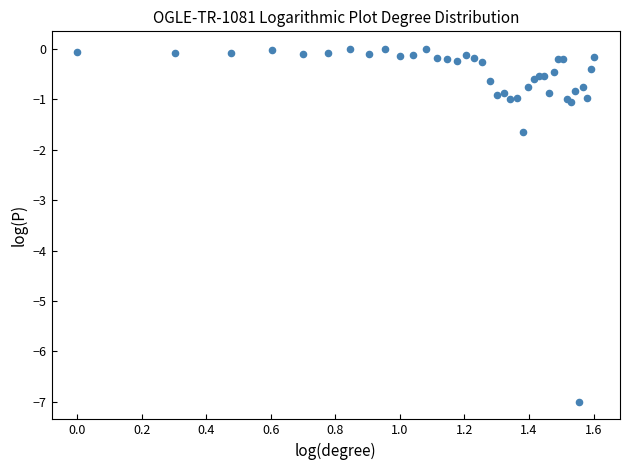

What Y value in the scatter plot is closest to -3?

-1.6